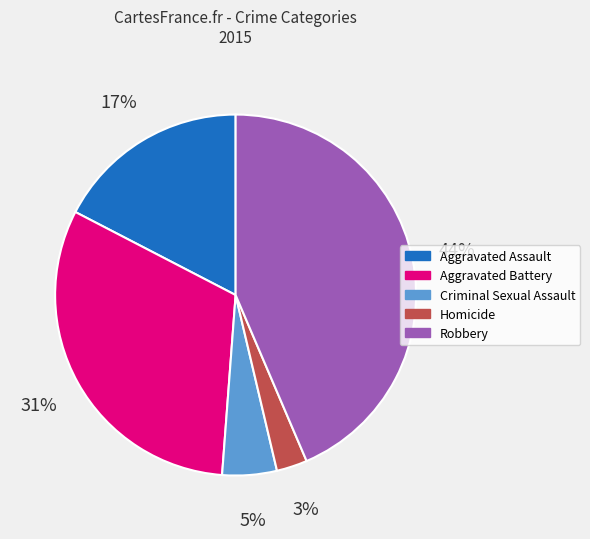

Does Homicide represent more than half of the total?

No